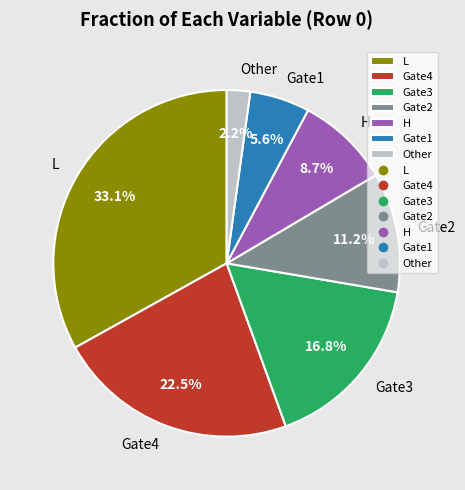

What is the total percentage of Gate3 and H?

25.5%